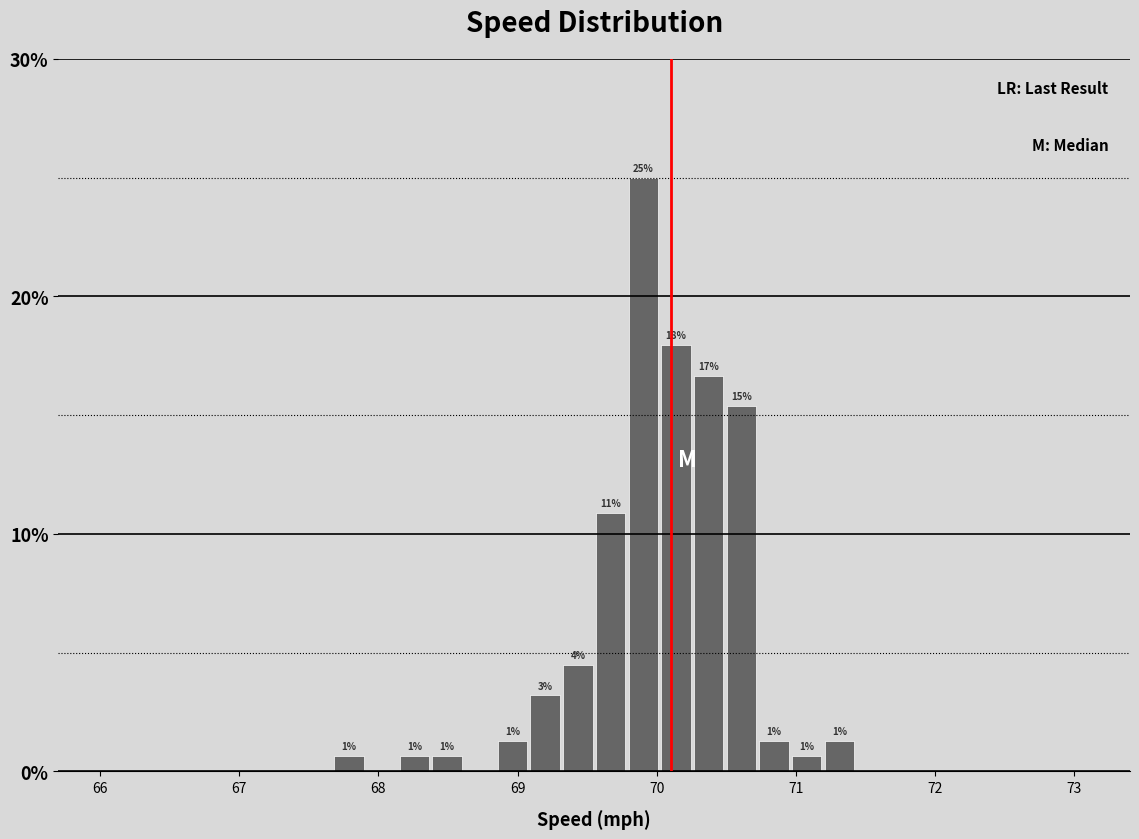

Around what value on the x-axis is the tallest bar? Give the approximate position of its centre, as read against the axis.

69.9